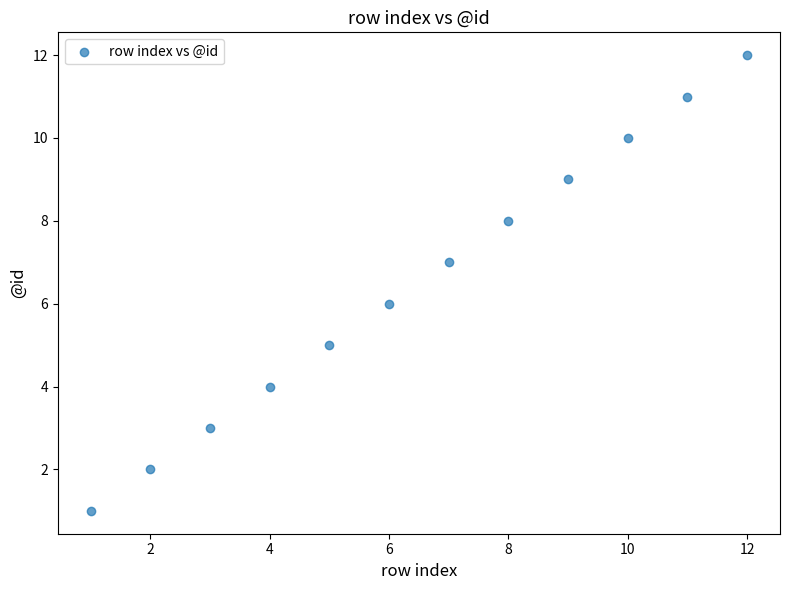

What is the range of X values (max minus min)?

11